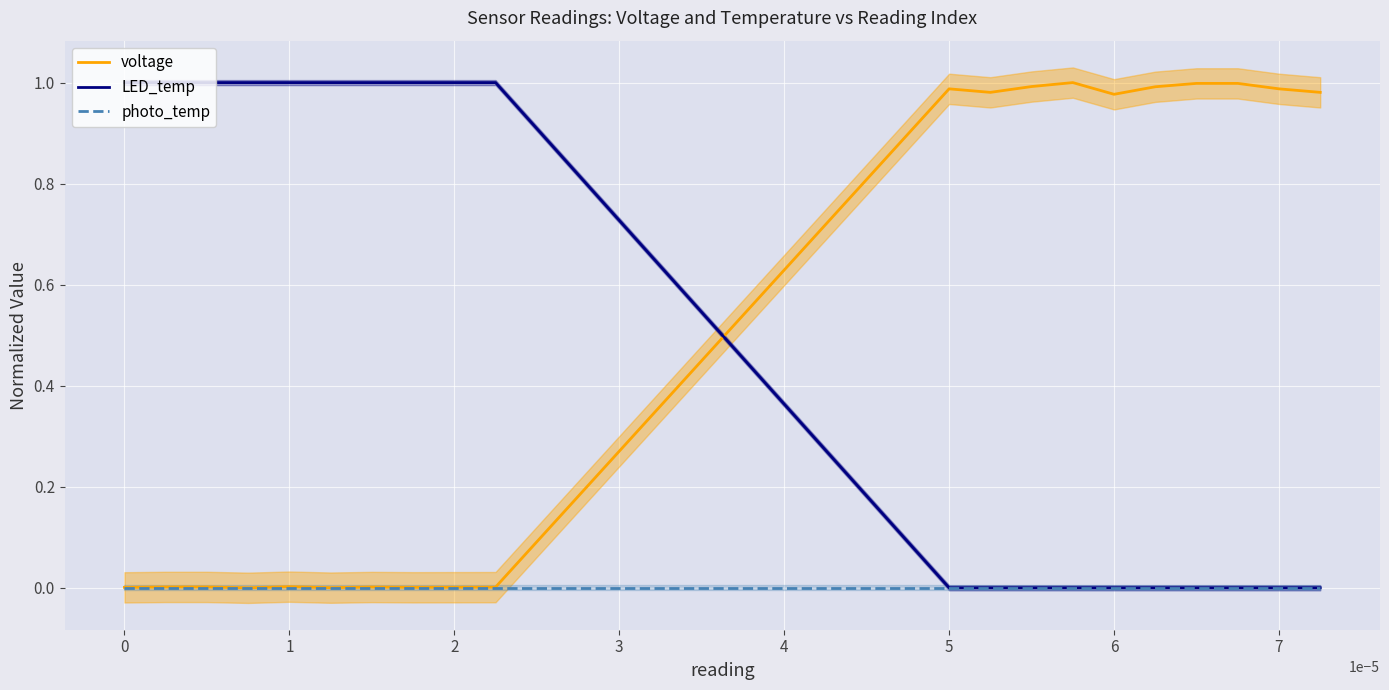

After their last crossing, which series has the higher values: LED_temp or voltage?

voltage